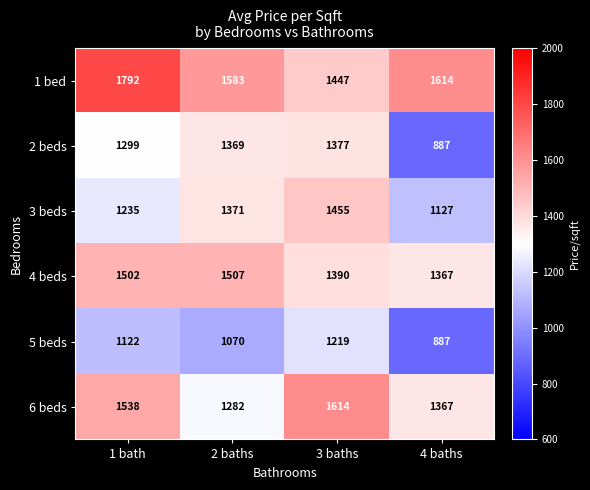

Between 2 baths and 3 baths, which series saw the biggest shift?

6 beds